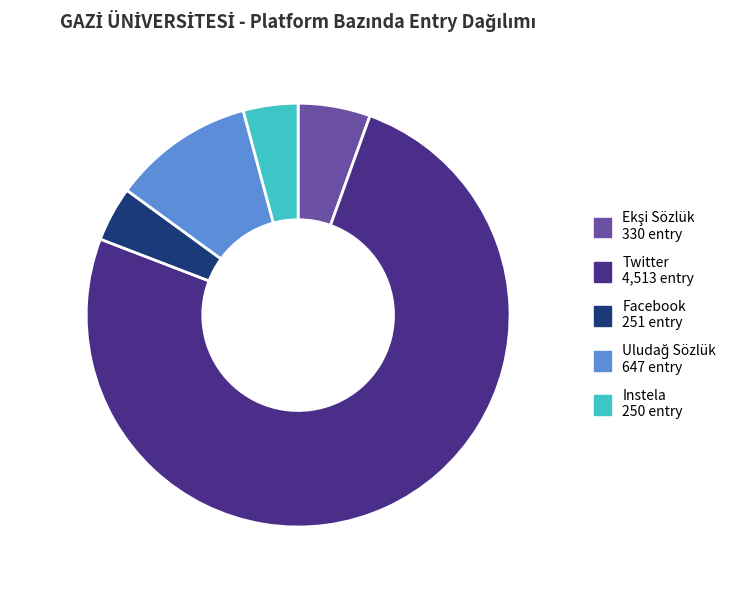

What is the largest slice in the pie chart?

Twitter